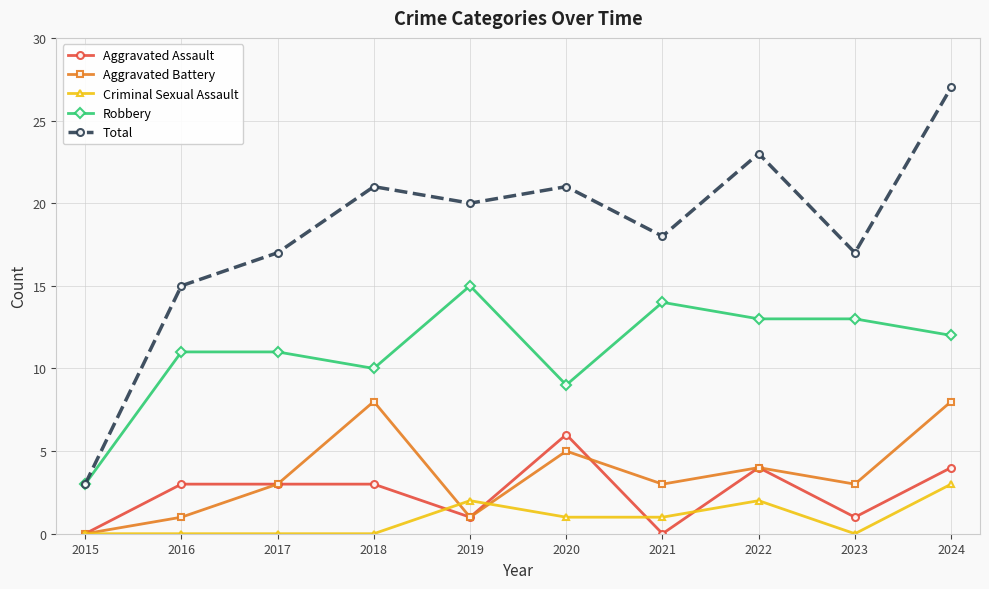

Reading left to right, extract all data points from this chart.

Aggravated Assault: 0	3	3	3	1	6	0	4	1	4
Aggravated Battery: 0	1	3	8	1	5	3	4	3	8
Criminal Sexual Assault: 0	0	0	0	2	1	1	2	0	3
Robbery: 3	11	11	10	15	9	14	13	13	12
Total: 3	15	17	21	20	21	18	23	17	27